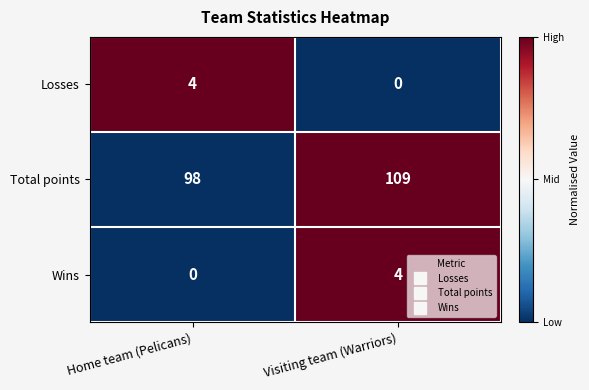

True or false: Wins has a value of 0 at Home team (Pelicans).

True